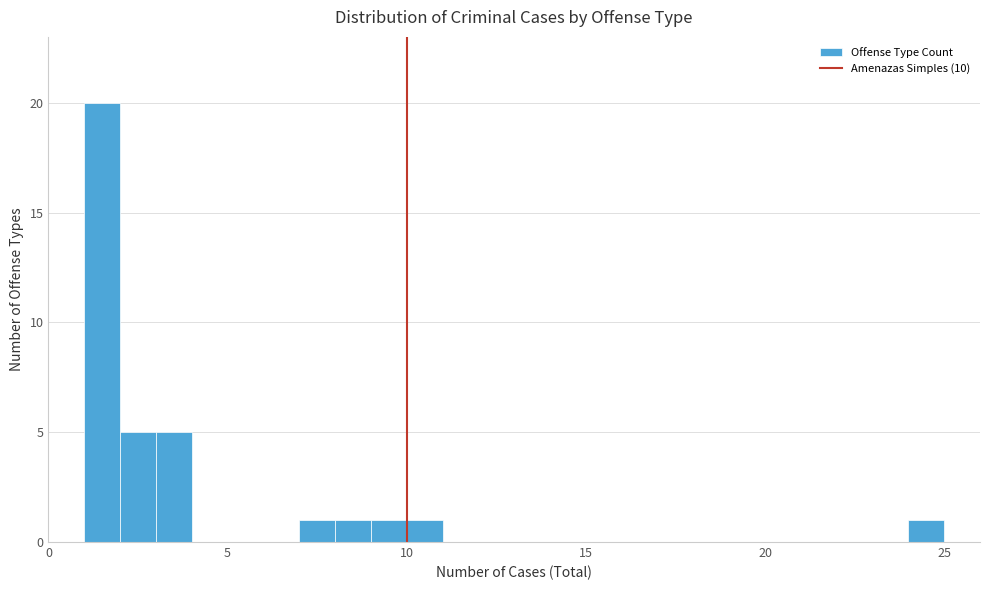

Read against the x-axis, roughly where is the centre of the tallest bar?

1.5